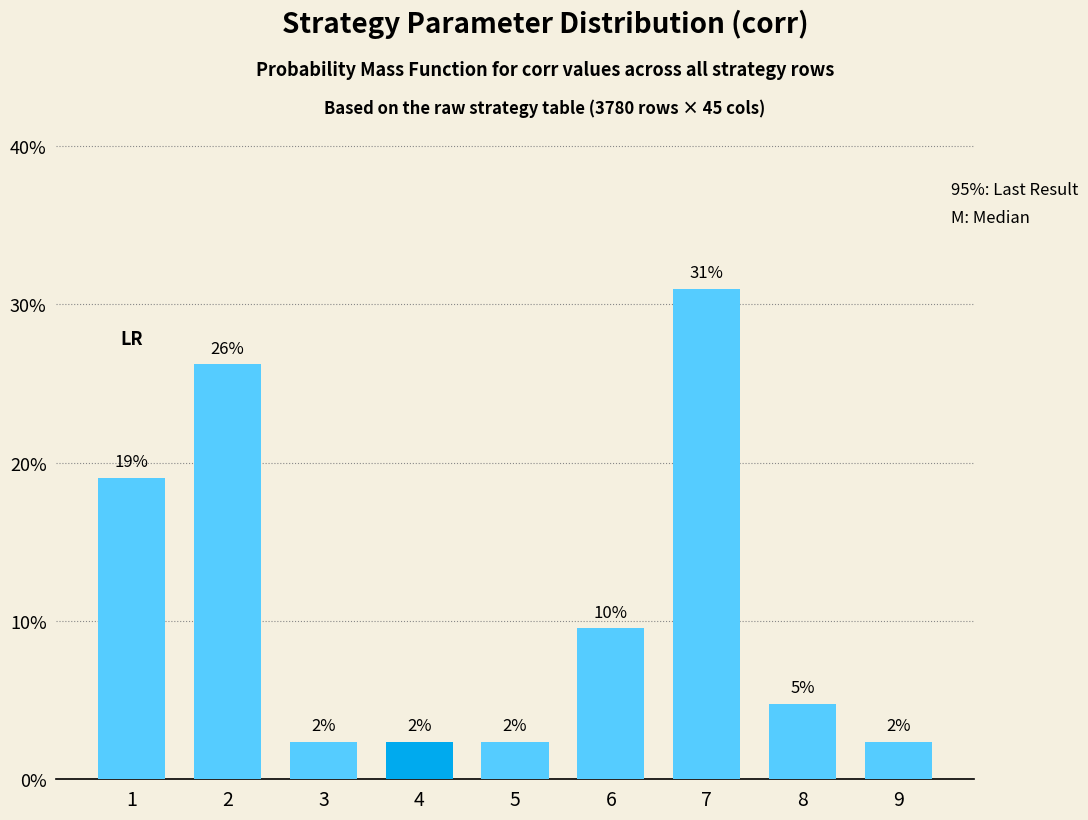

At which category does the chart reach its peak across all series?

7